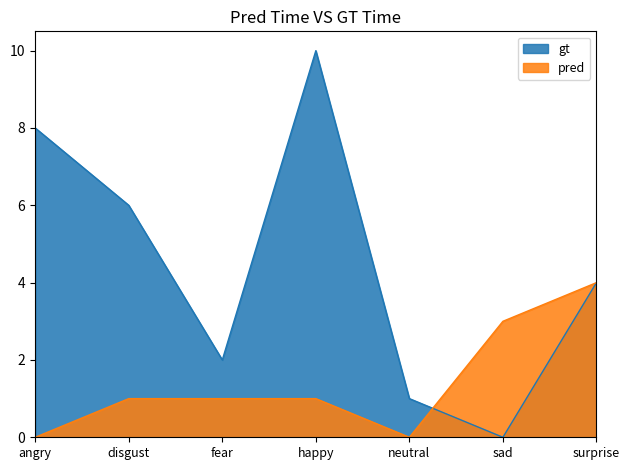

How many series are shown in this chart?

2